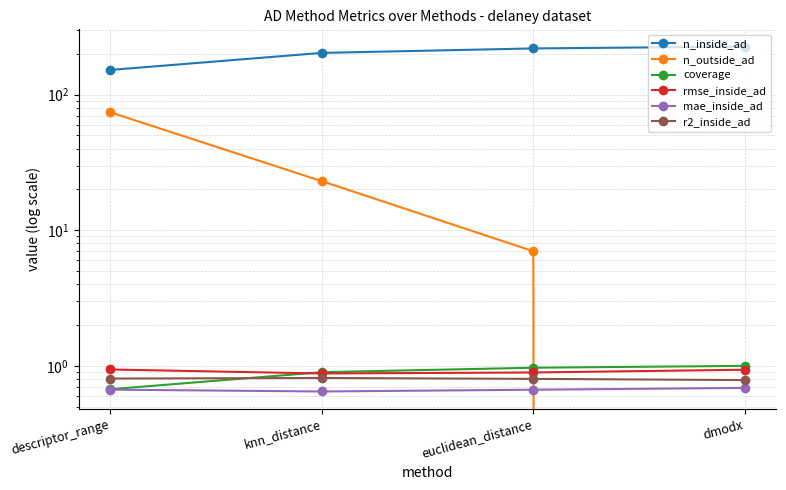

At how many categories does at least one series exceed 30?

4